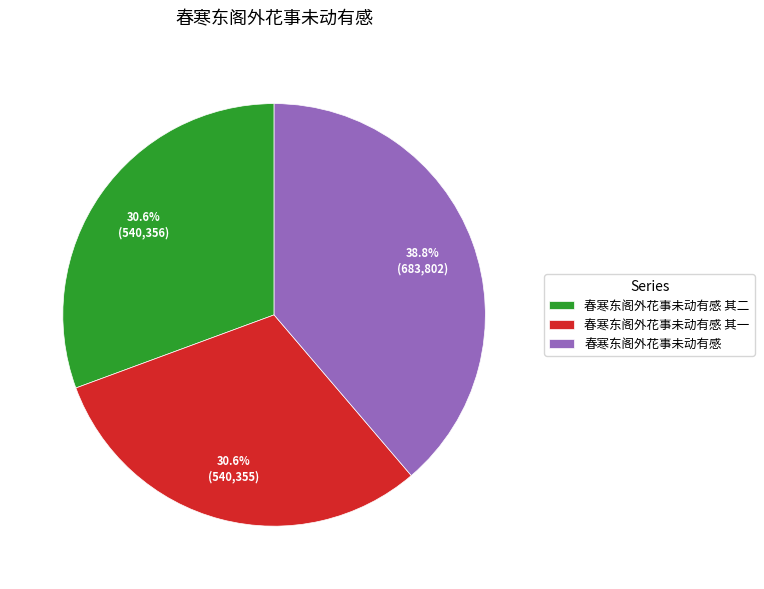

How many segments does this pie chart have?

3